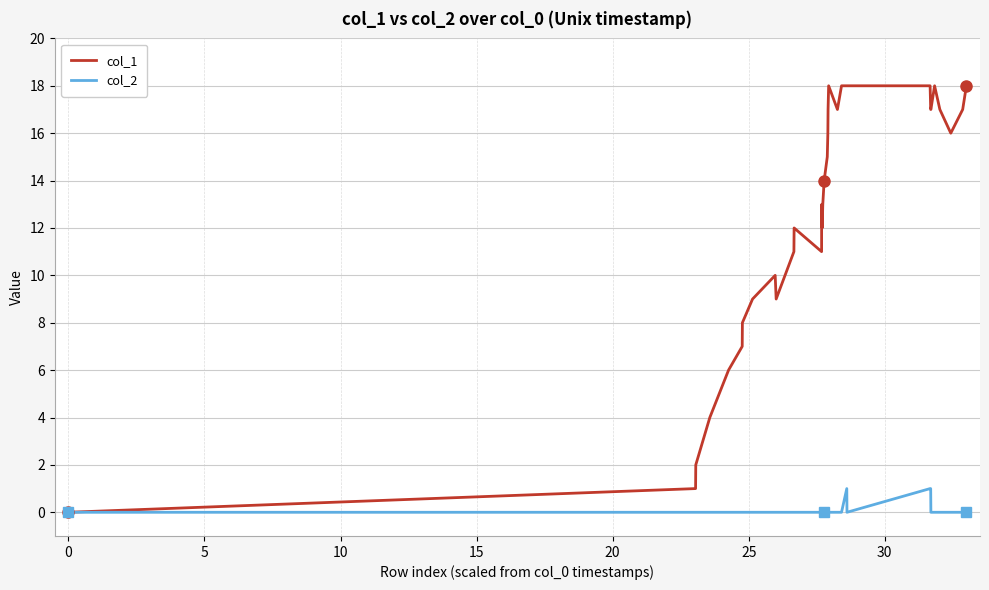

True or false: col_1 has more than 2 points higher than both neighbors.

True